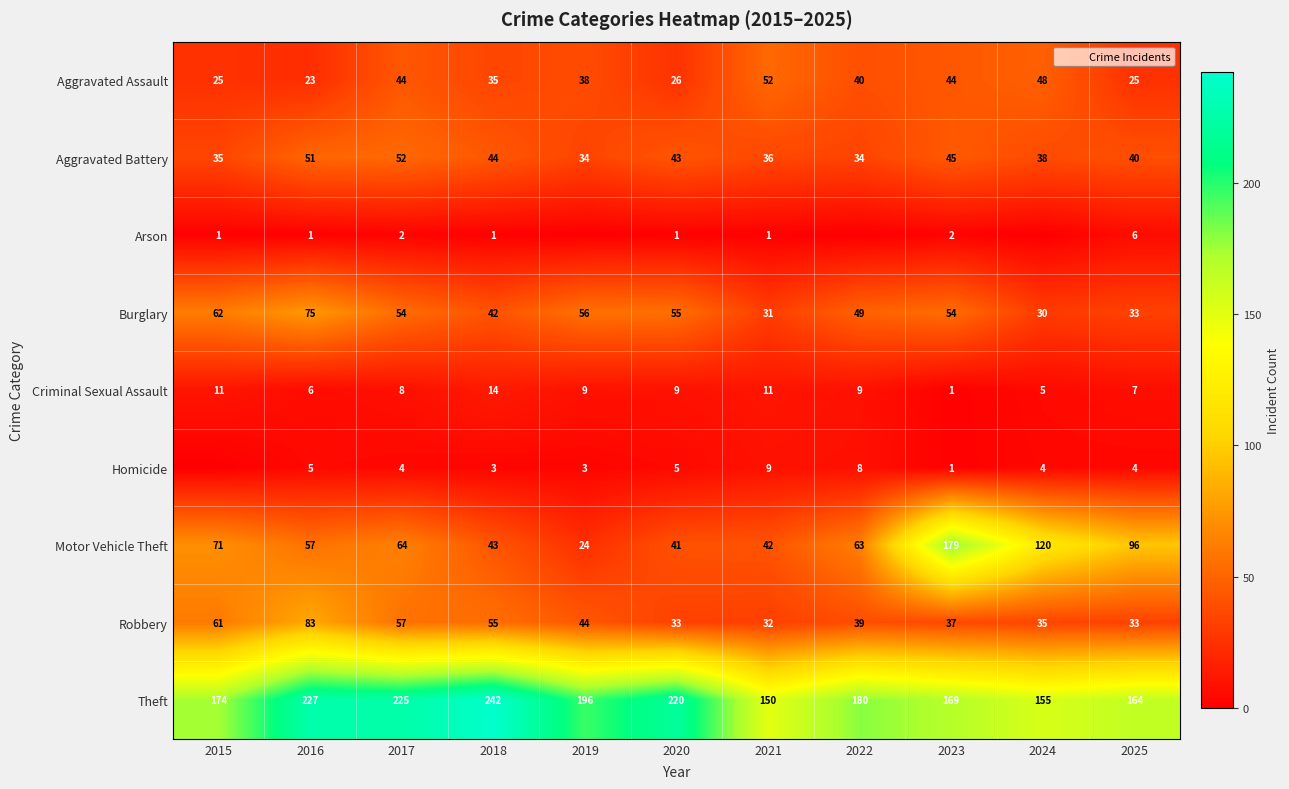

How many categories are shown in the chart?

11